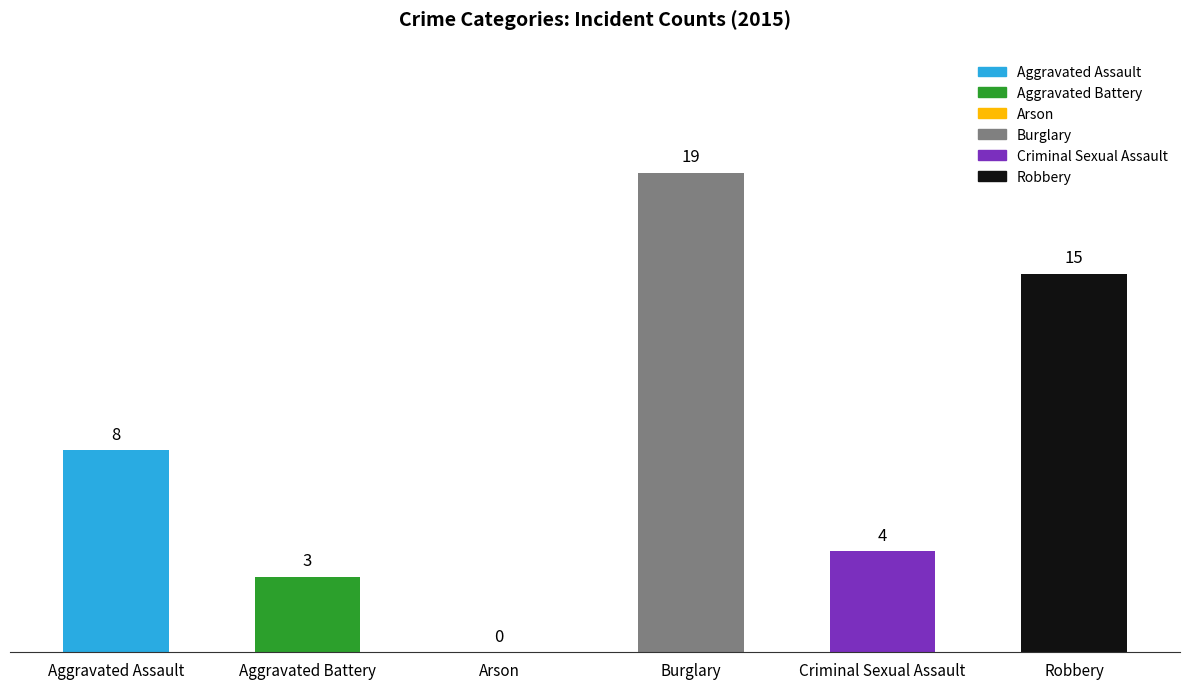

Is it true that the value at Robbery is 23?

False